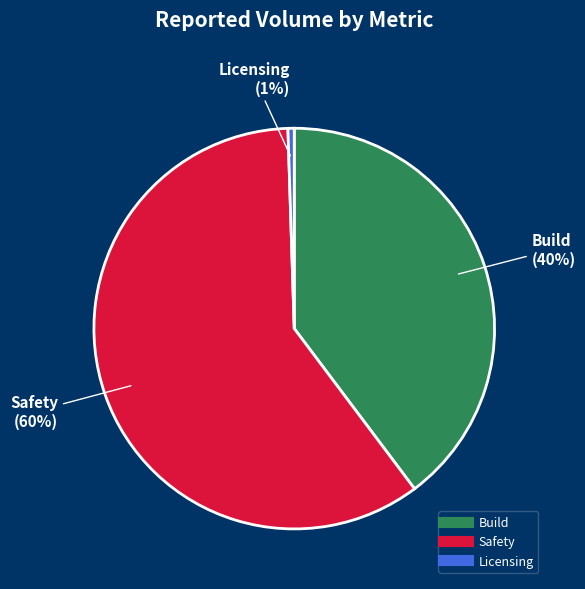

What percentage is the Build slice, to the nearest percent?

40%